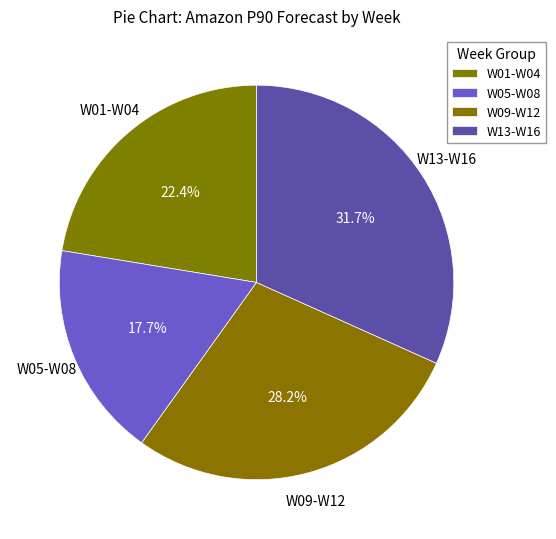

Does any single category account for the majority?

No